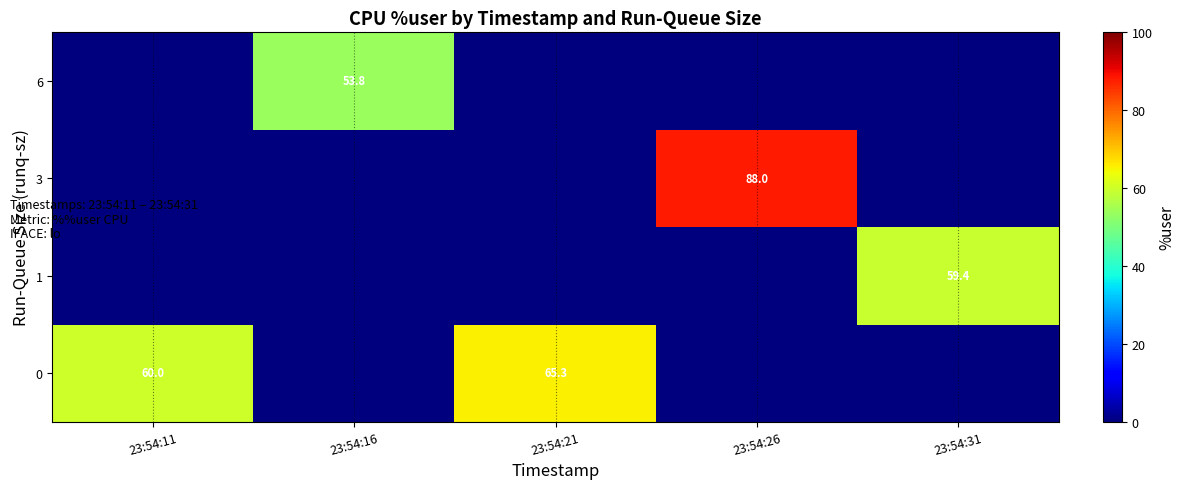

The value of 0 at 23:54:21 is 97.1. True or false?

False